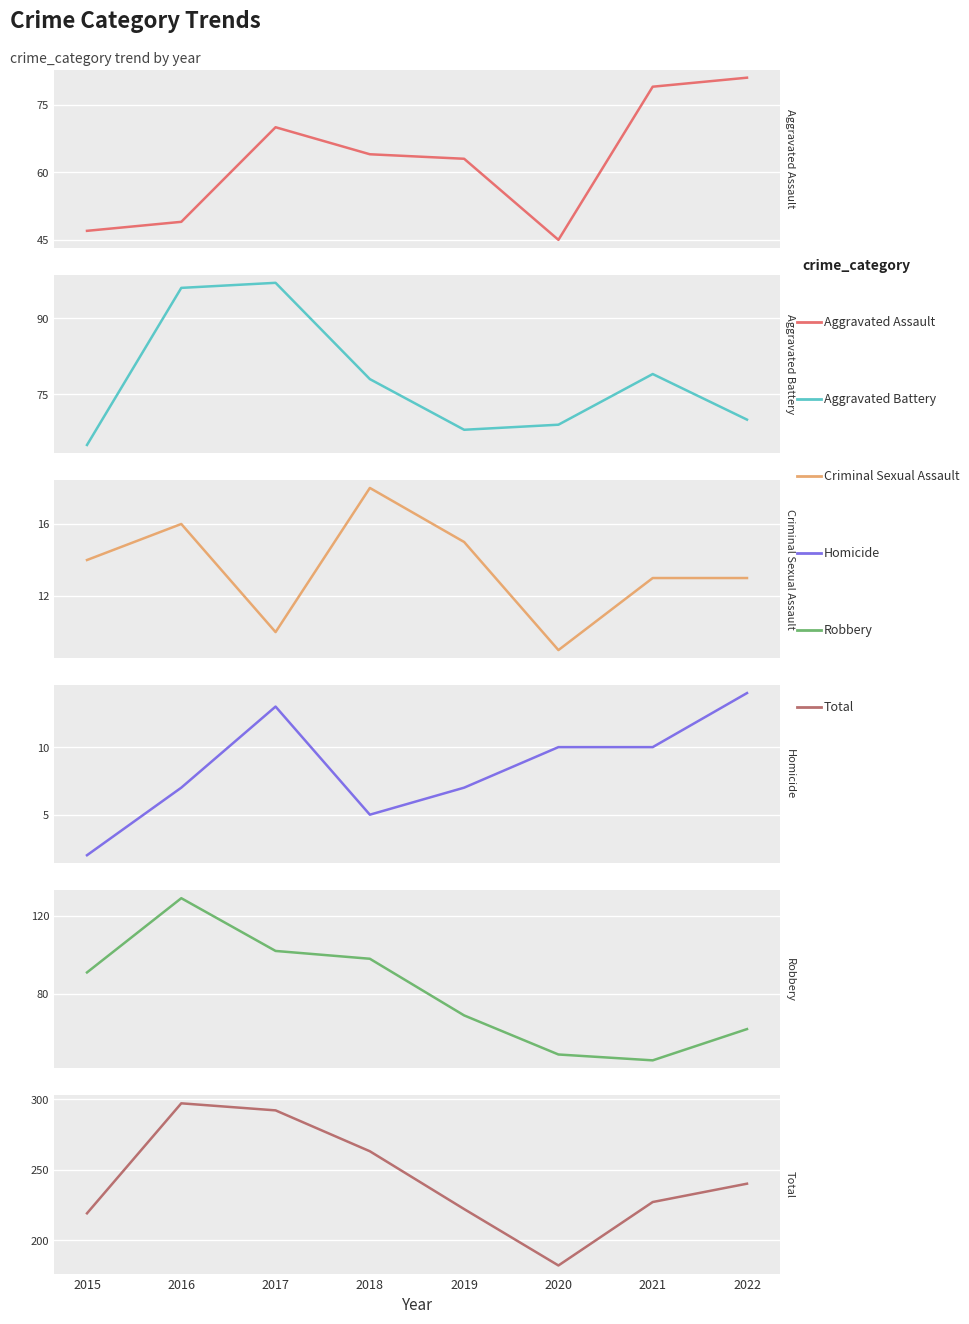

Reading left to right, what are all the values shown in this chart?

Aggravated Assault: 47	49	70	64	63	45	79	81
Aggravated Battery: 65	96	97	78	68	69	79	70
Criminal Sexual Assault: 14	16	10	18	15	9	13	13
Homicide: 2	7	13	5	7	10	10	14
Robbery: 91	129	102	98	69	49	46	62
Total: 219	297	292	263	222	182	227	240